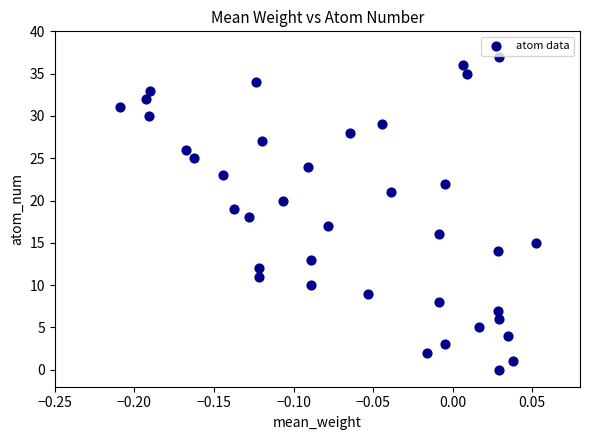

What is the range of Y values (max minus min)?

37